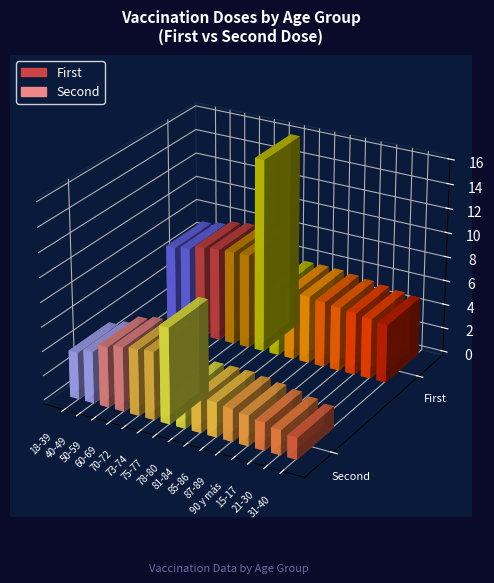

Rank the series by their average value, from lowest to highest.

Second, First